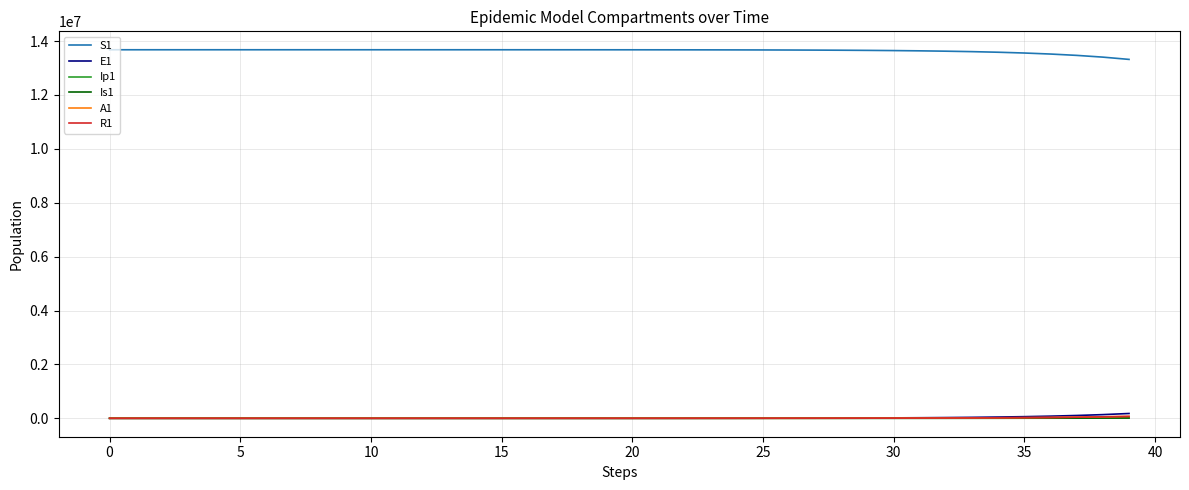

What is the greatest value displayed?

13678500.0